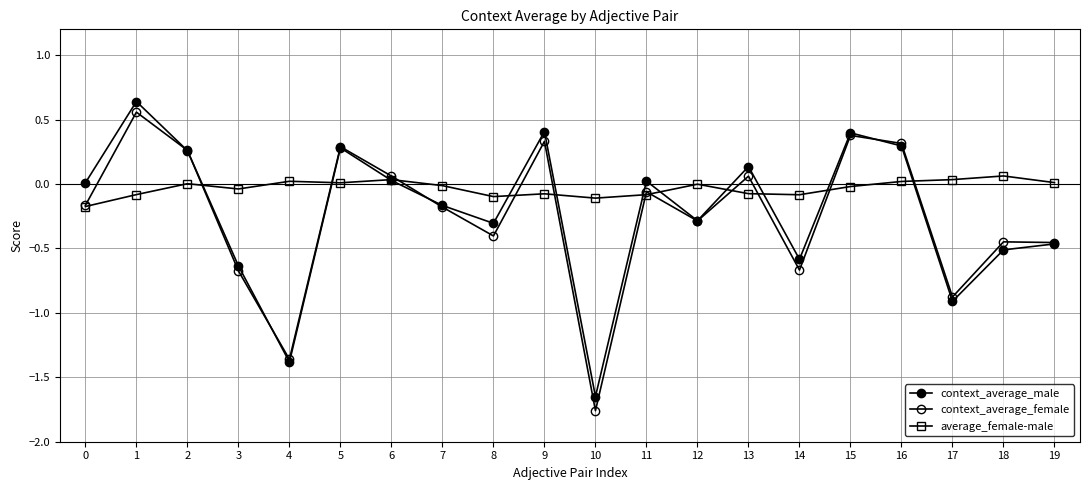

At which label does context_average_male reach its minimum?

10